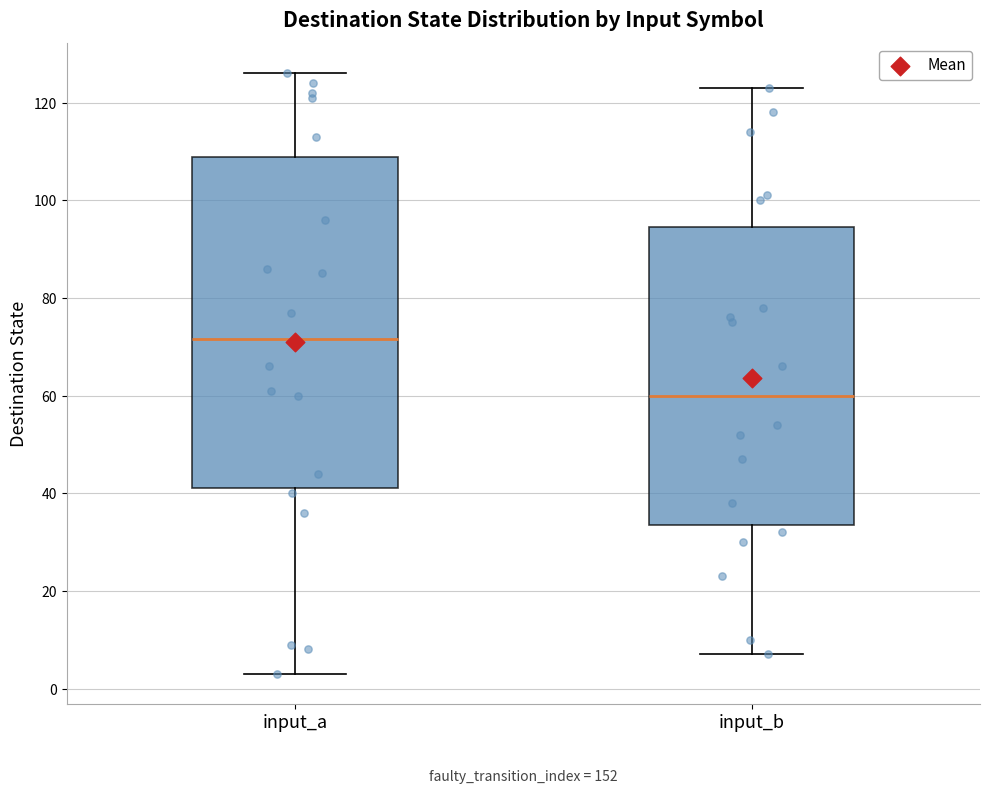

Reading left to right, read every box against the y-axis: the position of its median line, the range the box covers, and the ends of its whiskers. The values are not printed on the chart, so give them approximately, as read against the axis.

input_a: median 72, box 42 to 108, whiskers 4 to 126
input_b: median 60, box 34 to 94, whiskers 8 to 124